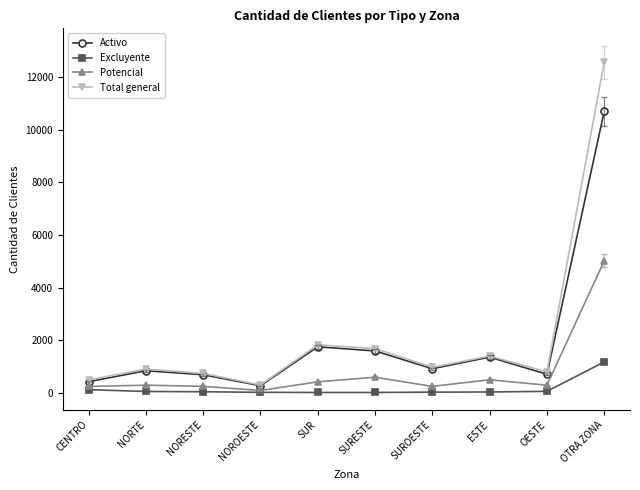

What is the difference between the maximum and minimum values in the Excluyente series?

1160